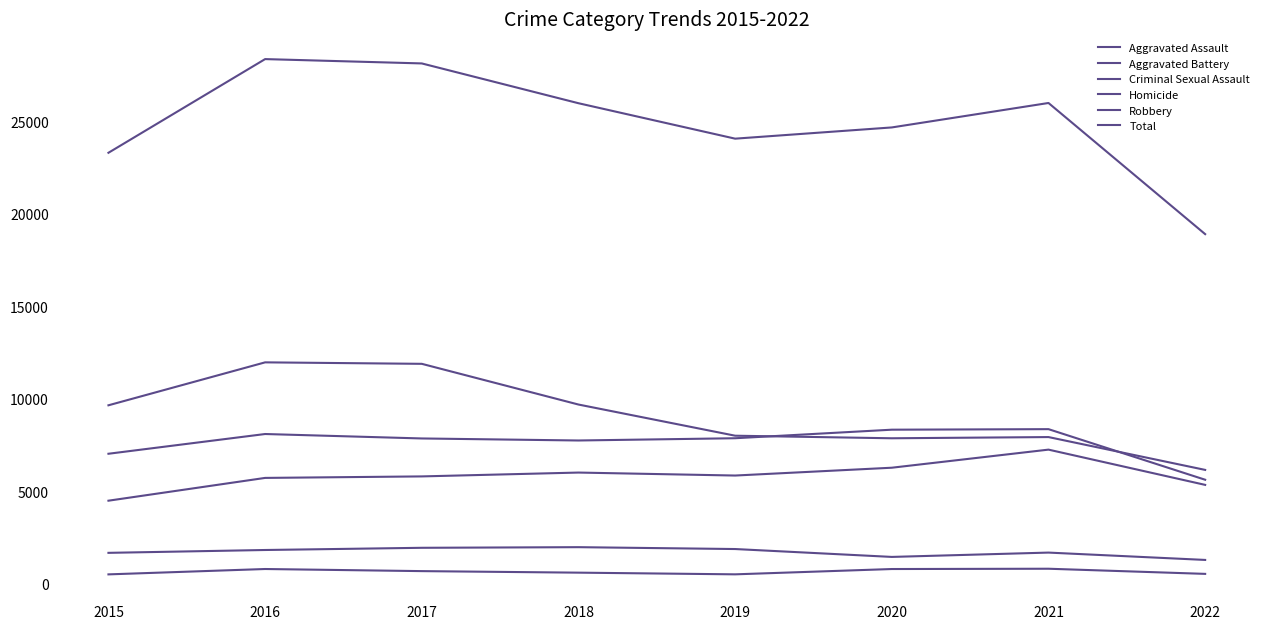

Reading right to left, what are all the values shown in this chart?

Aggravated Assault: 2022=5335	2021=7241	2020=6263	2019=5840	2018=6001	2017=5793	2016=5712	2015=4480
Aggravated Battery: 2022=5613	2021=8348	2020=8319	2019=7857	2018=7735	2017=7845	2016=8085	2015=7018
Criminal Sexual Assault: 2022=1277	2021=1674	2020=1440	2019=1866	2018=1967	2017=1933	2016=1814	2015=1660
Homicide: 2022=523	2021=801	2020=785	2019=498	2018=589	2017=672	2016=786	2015=496
Robbery: 2022=6145	2021=7920	2020=7855	2019=7994	2018=9679	2017=11880	2016=11960	2015=9638
Total: 2022=18893	2021=25984	2020=24662	2019=24055	2018=25971	2017=28123	2016=28357	2015=23292